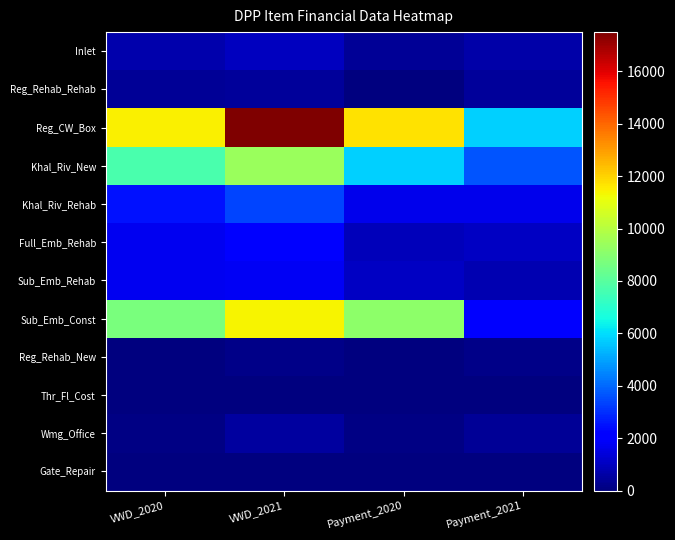

Rank the series by their maximum value, from lowest to highest.

Thr_Fl_Cost, Gate_Repair, Reg_Rehab_New, Reg_Rehab_Rehab, Wmg_Office, Inlet, Sub_Emb_Rehab, Full_Emb_Rehab, Khal_Riv_Rehab, Khal_Riv_New, Sub_Emb_Const, Reg_CW_Box